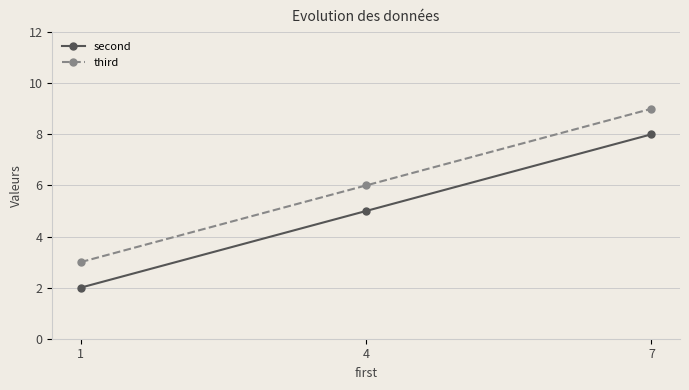

What value does the third series have at 1?

3